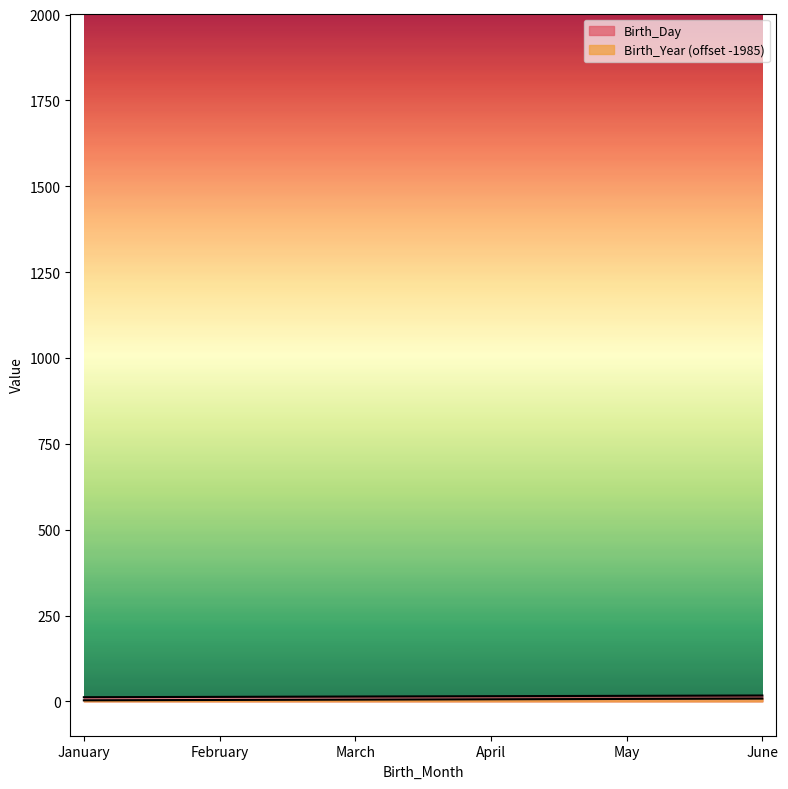

The Birth_Day series shows 16 at May. True or false?

True